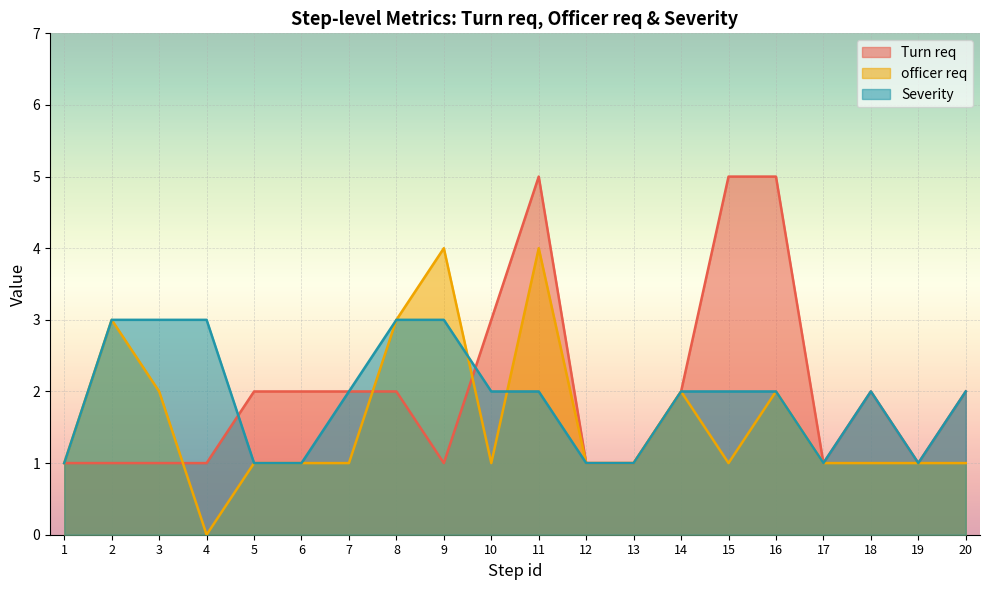

At which category does Severity reach its first local peak?

18